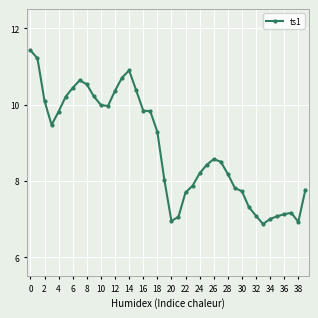

True or false: the data has more than 1 interior local peaks.

True